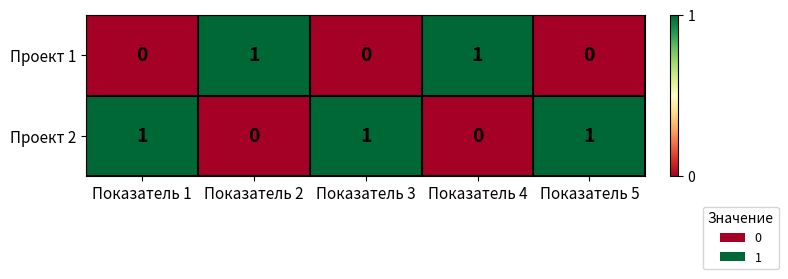

Is it true that Проект 1 equals 1 at Показатель 2?

True